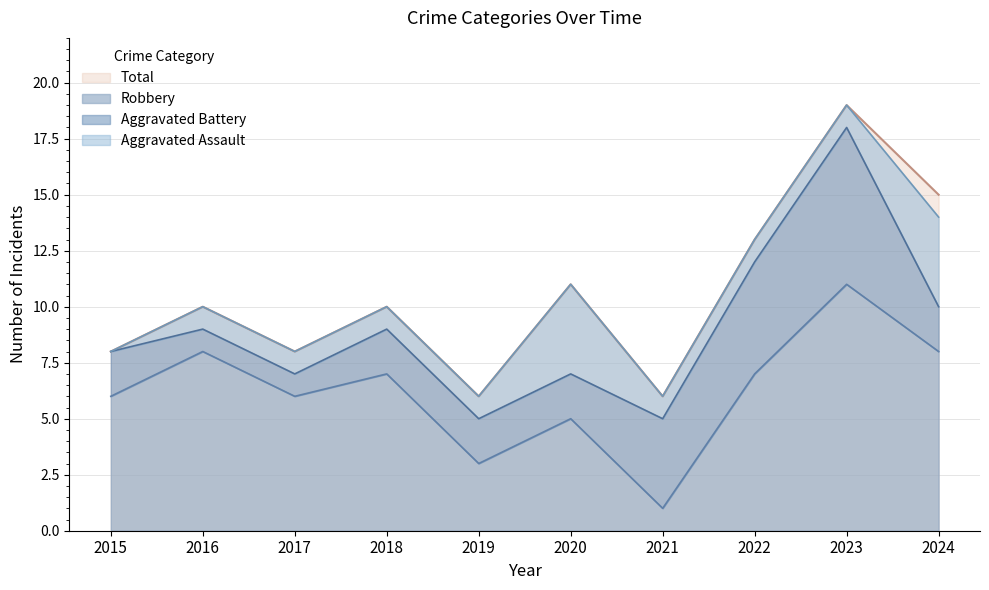

Rank the categories by Robbery value from highest to lowest.

2023, 2016, 2024, 2018, 2022, 2015, 2017, 2020, 2019, 2021